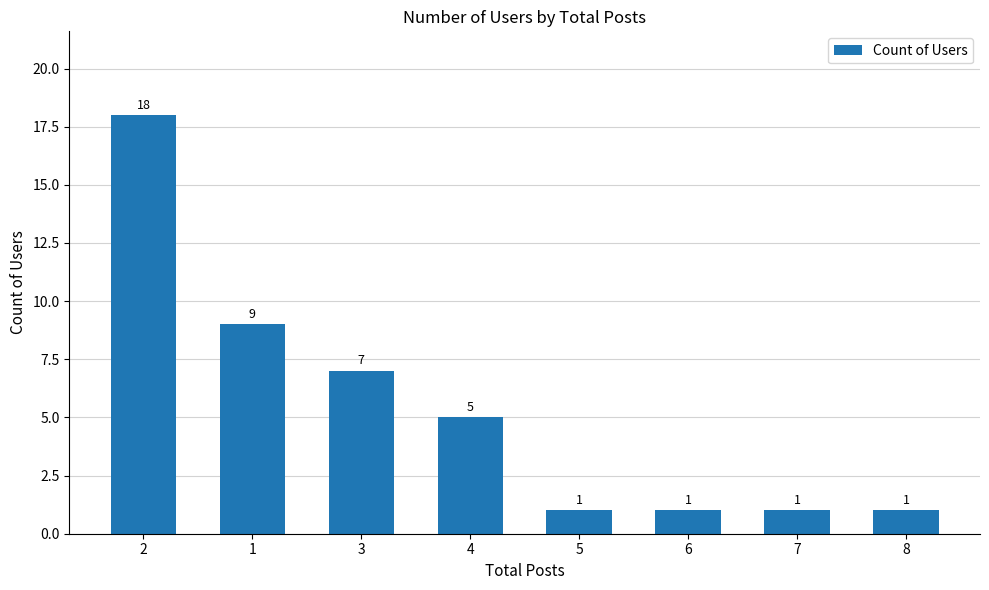

What is the ratio of the value at 5 to the value at 8?

1.0